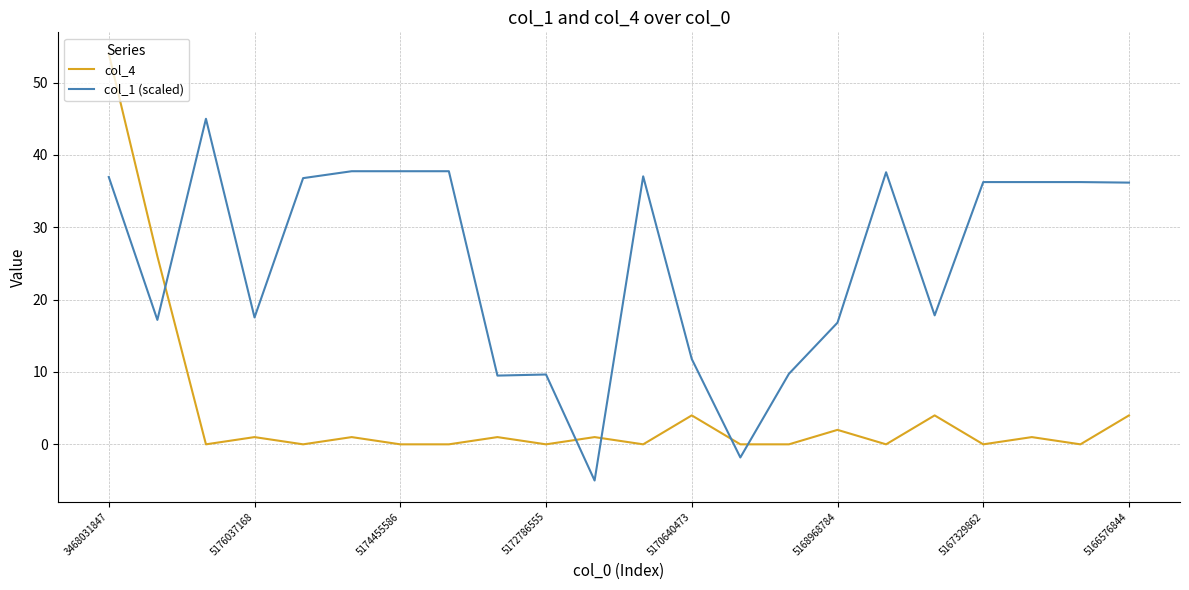

What is the smallest value displayed?

-5.0